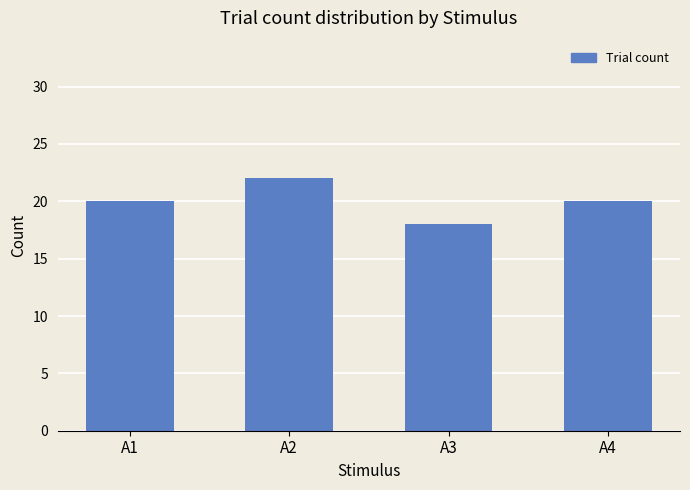

Which has a higher value, A2 or A3?

A2